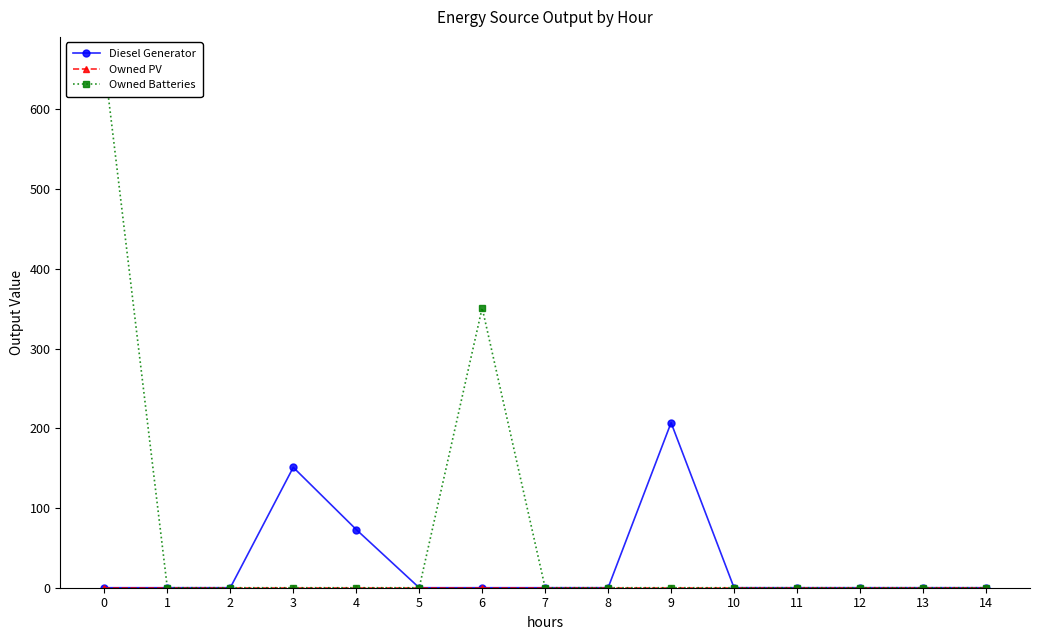

What are all the series names shown in the legend?

Diesel Generator, Owned PV, Owned Batteries